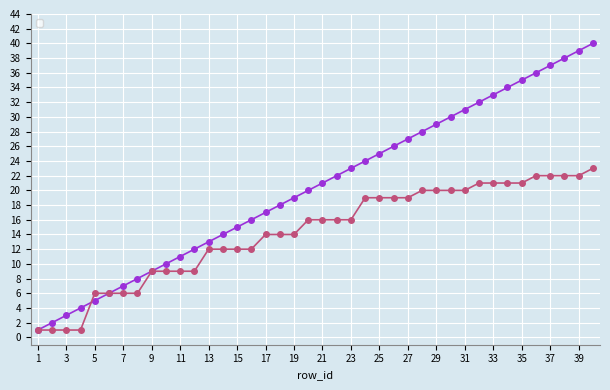

True or false: _parent_index and _index cross at least once.

True